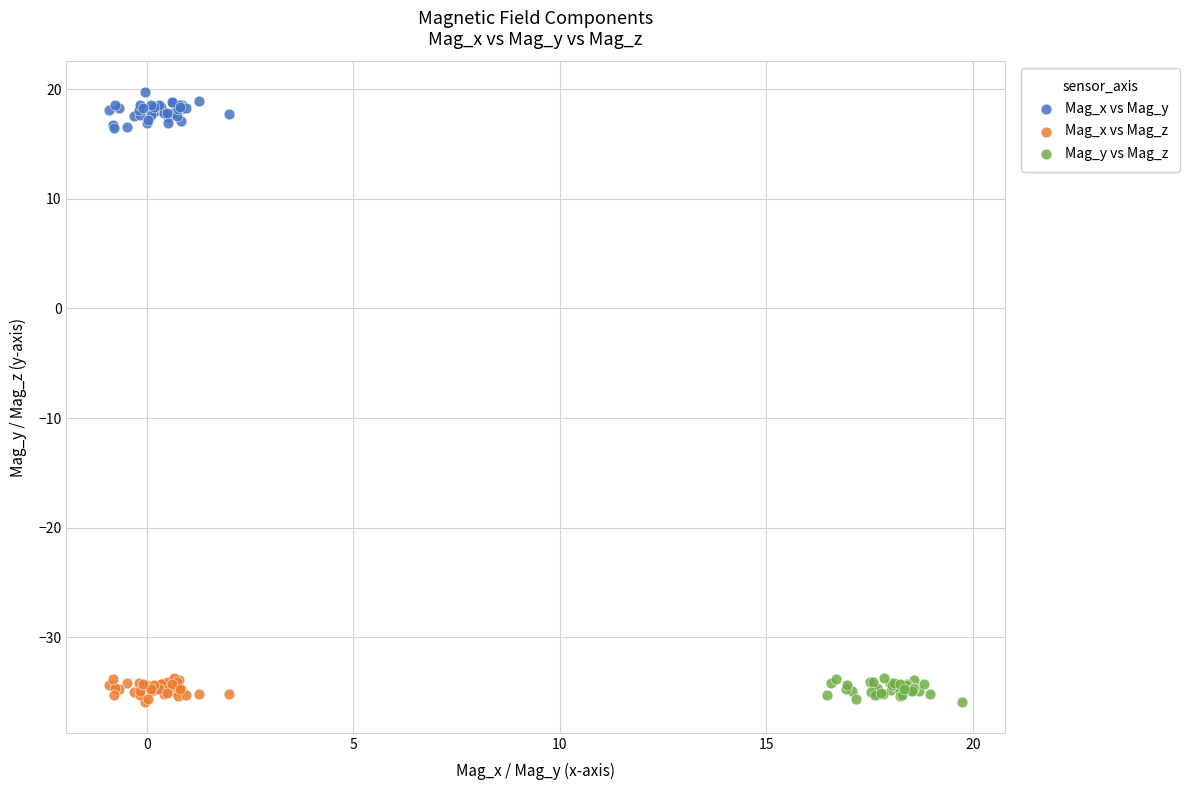

Which series contains the highest Y value?

Mag_x vs Mag_y